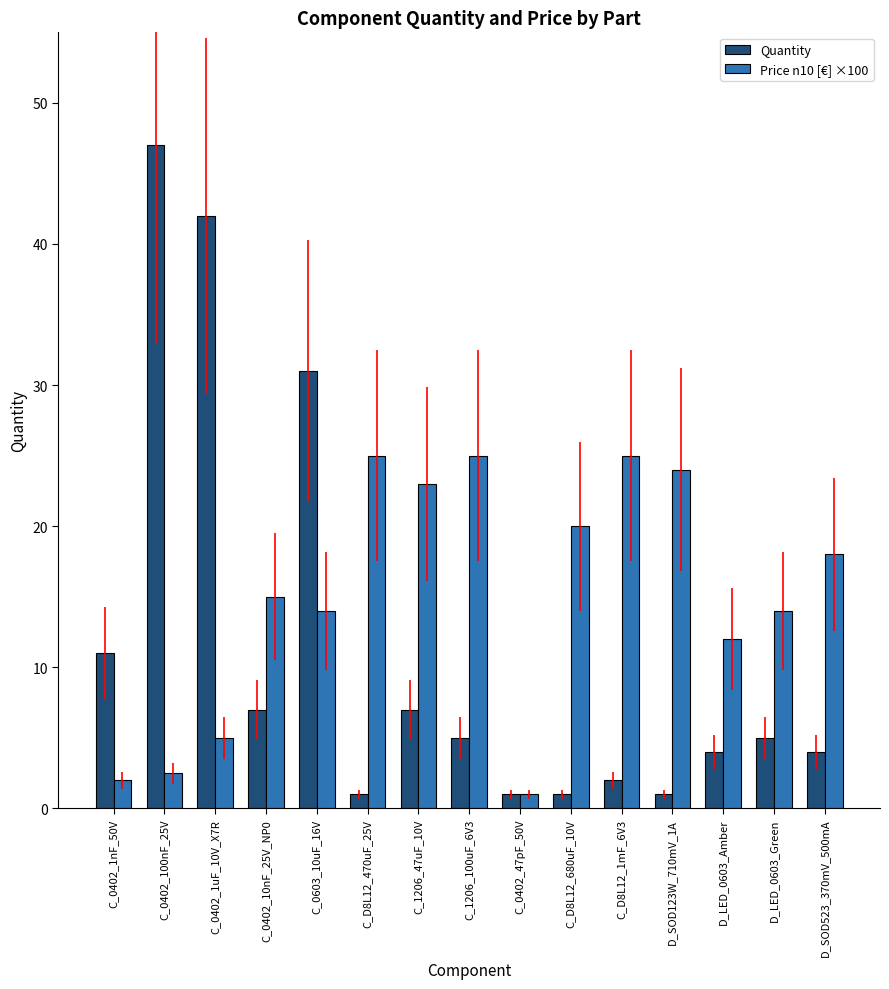

How many data points in Quantity are less than 5?

7